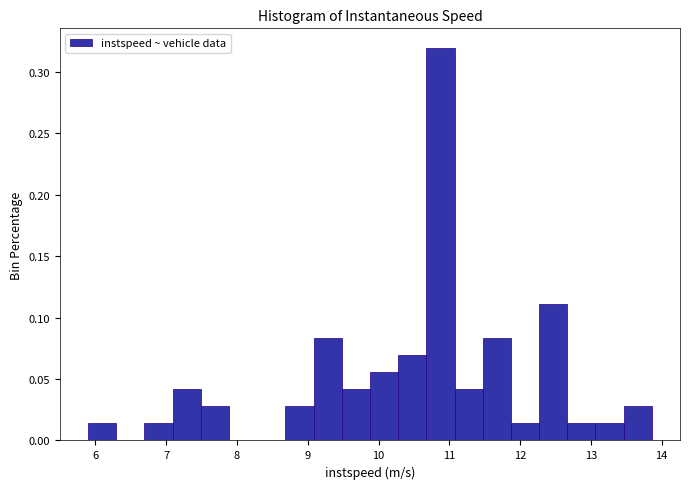

Read against the x-axis, roughly where is the centre of the tallest bar?

10.9